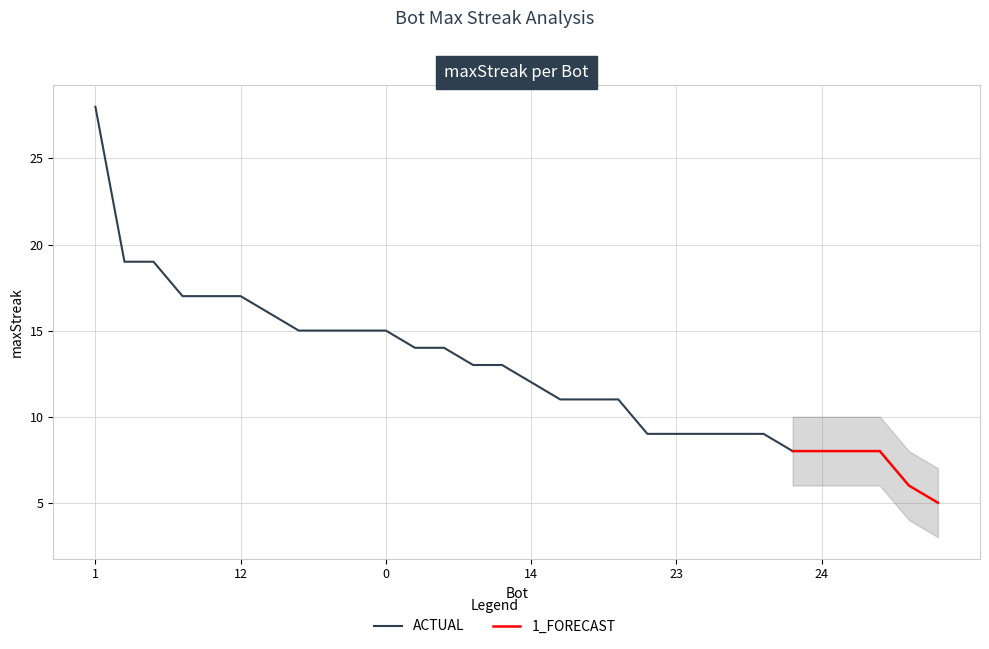

Which has a higher value, 16 or 11?

11